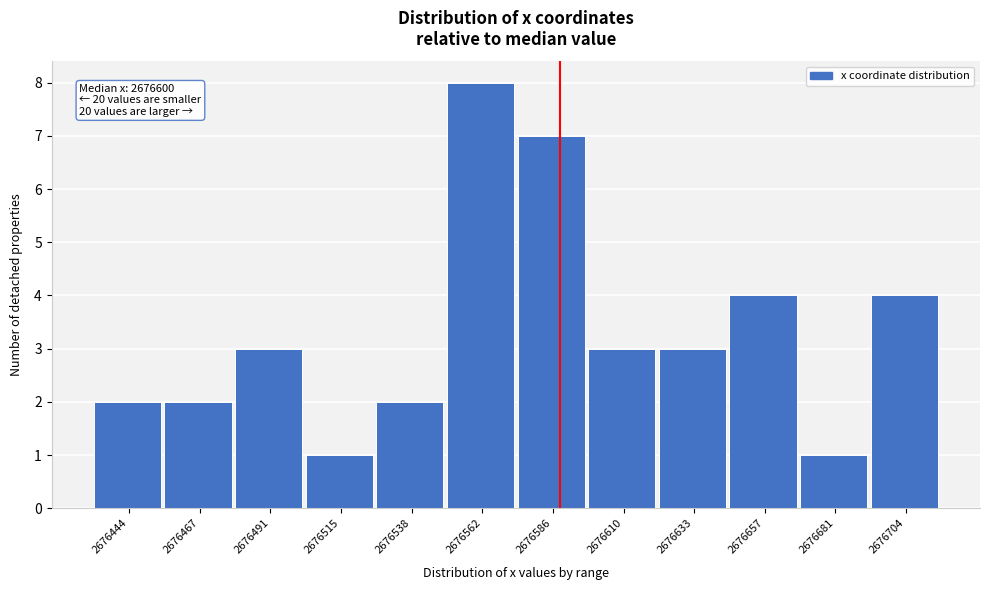

Reading left to right, list all the values displayed in this chart.

2	2	3	1	2	8	7	3	3	4	1	4